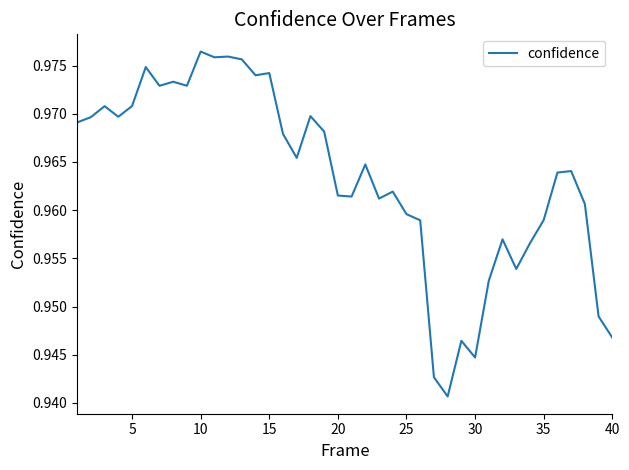

True or false: the data has more than 2 interior local peaks.

True